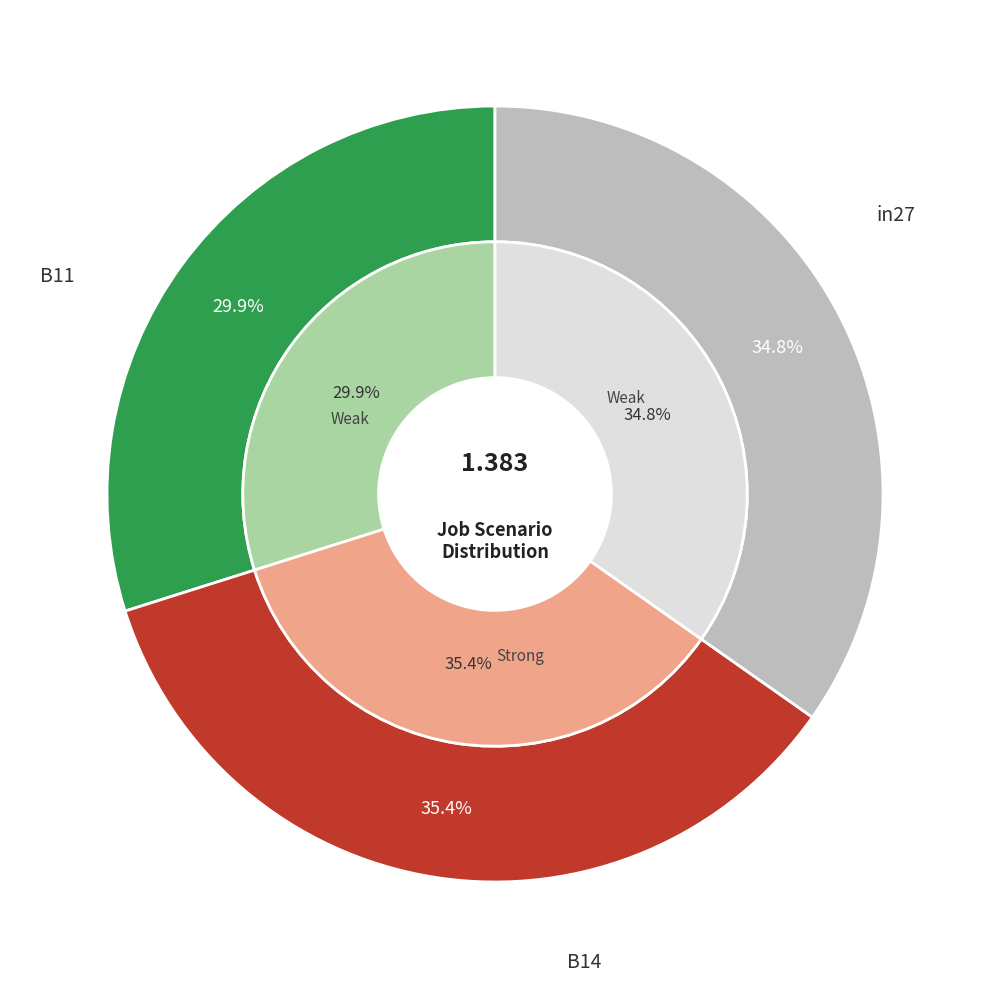

Do in27 and B11 together represent more than half of the pie?

Yes